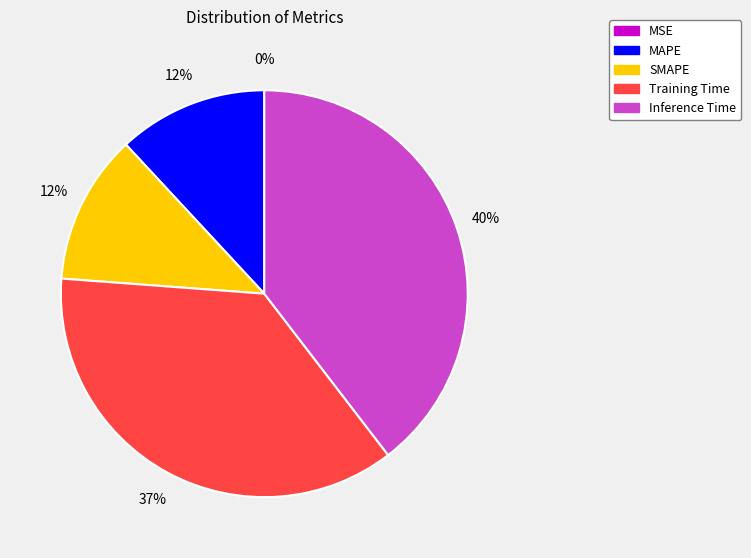

To the nearest percent, what percentage of the pie is SMAPE?

12%